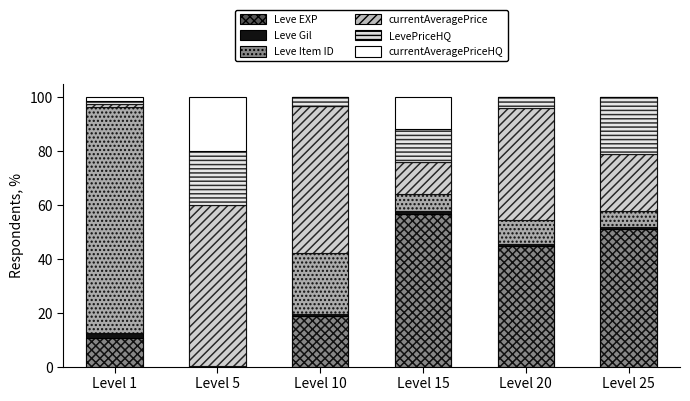

The value of currentAveragePrice at Level 15 is 12.0. True or false?

True